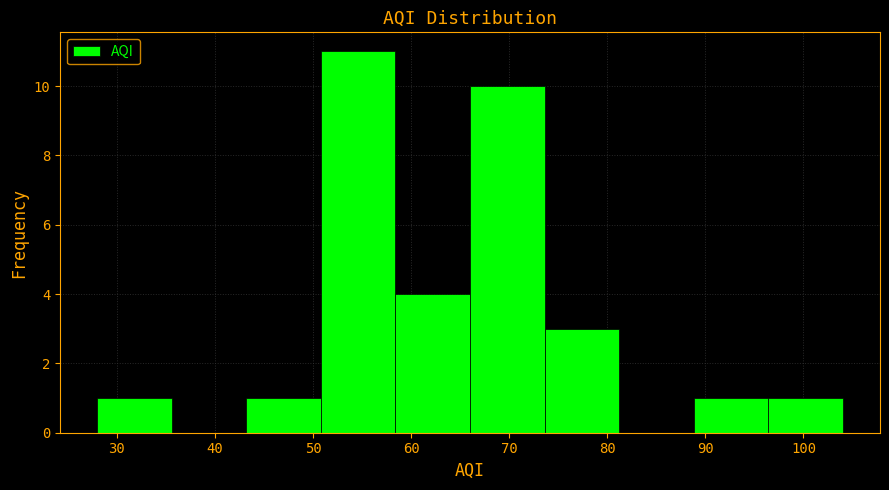

What is the height of the bar covering 88.8 to 96.4 on the x-axis? Neither the bar edges nor the heights are printed on the chart, so give them approximately, as read against the axes.

1